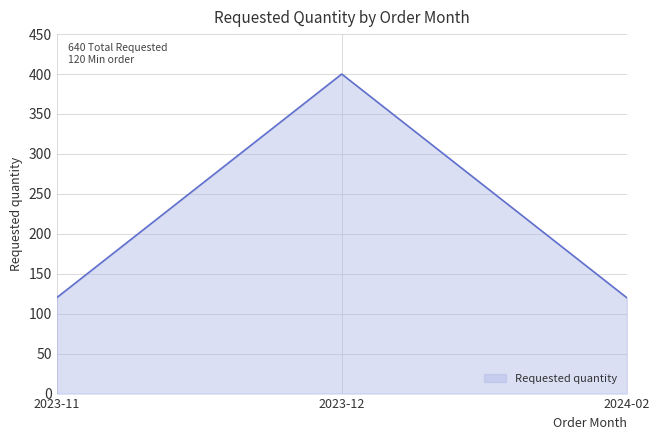

Is it true that the value at 2023-11 is 71?

False